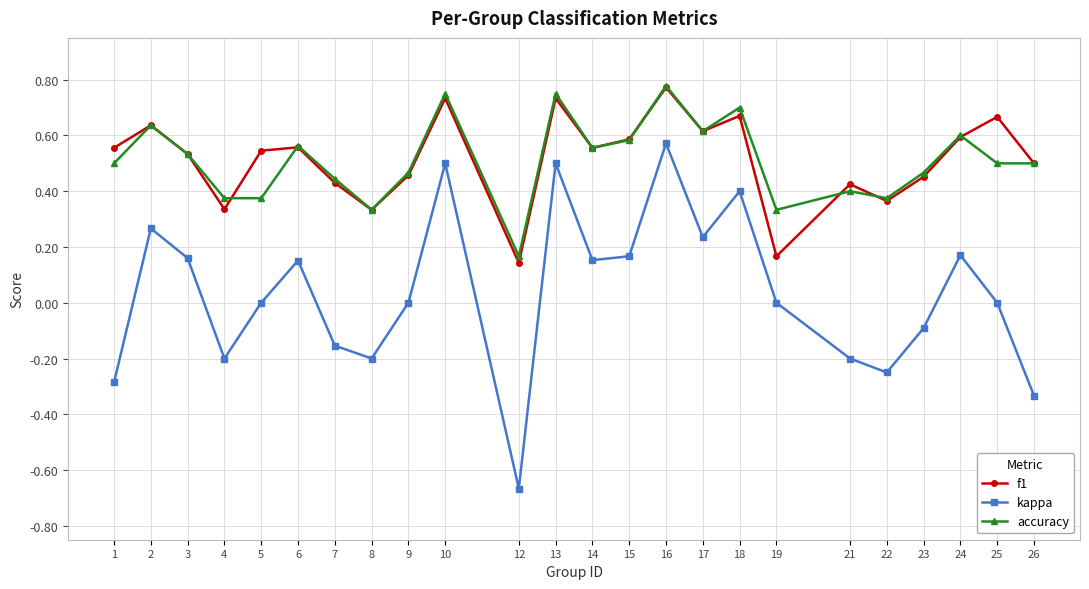

The kappa series shows 0.6 at 16. True or false?

True